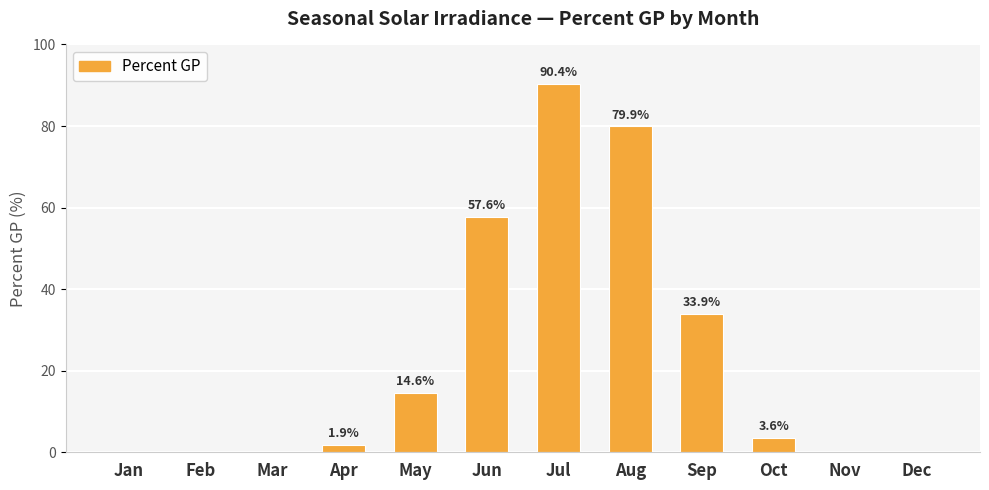

At which label is the value closest to 45?

Sep